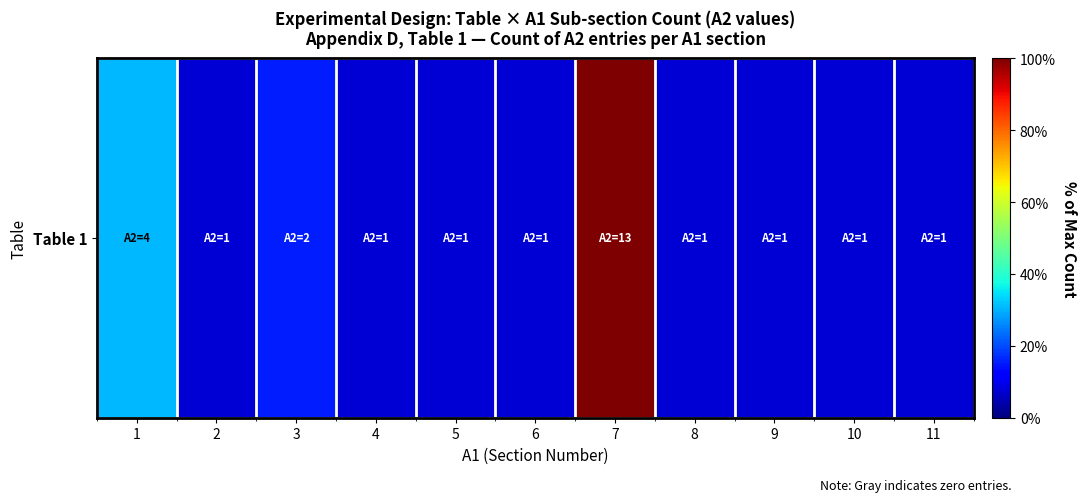

What is the difference between the values at 6 and 3?

7.7